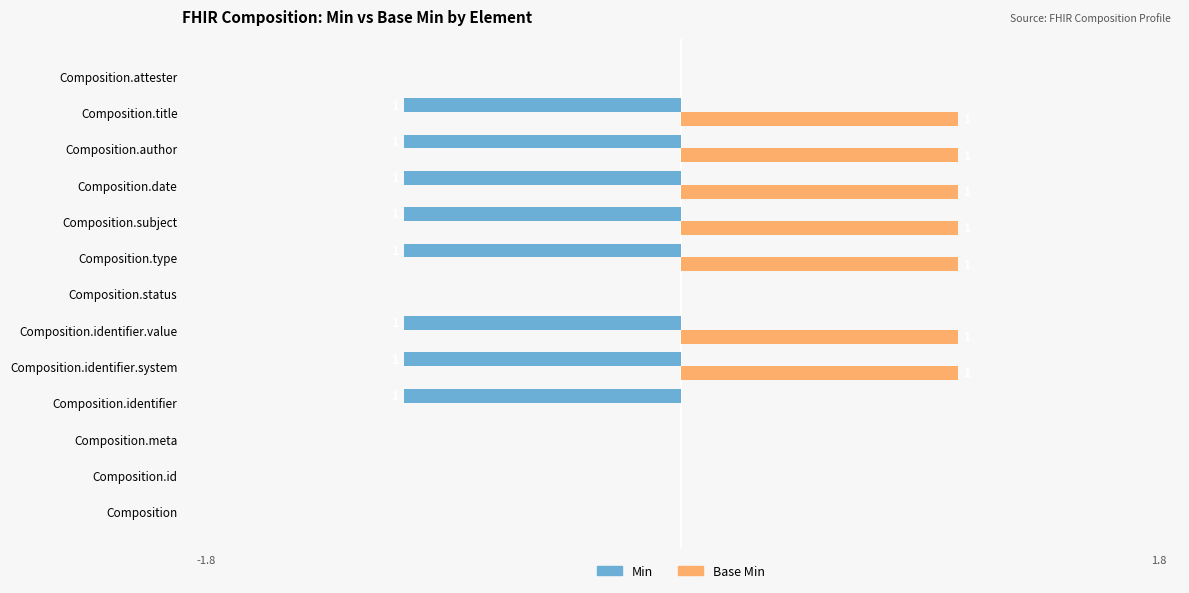

Is the value of Min at Composition.identifier.value greater than the value of Base Min at Composition.author?

No